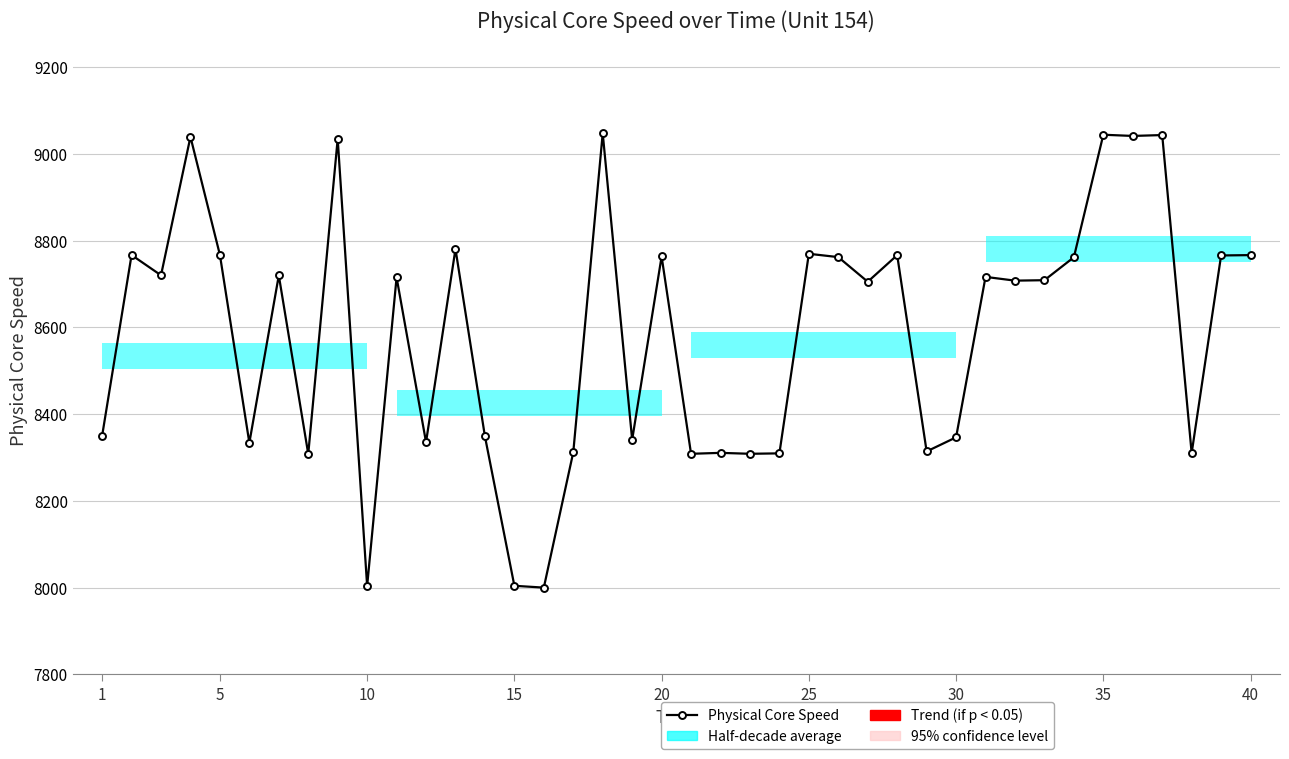

What is the greatest value displayed?

9047.8